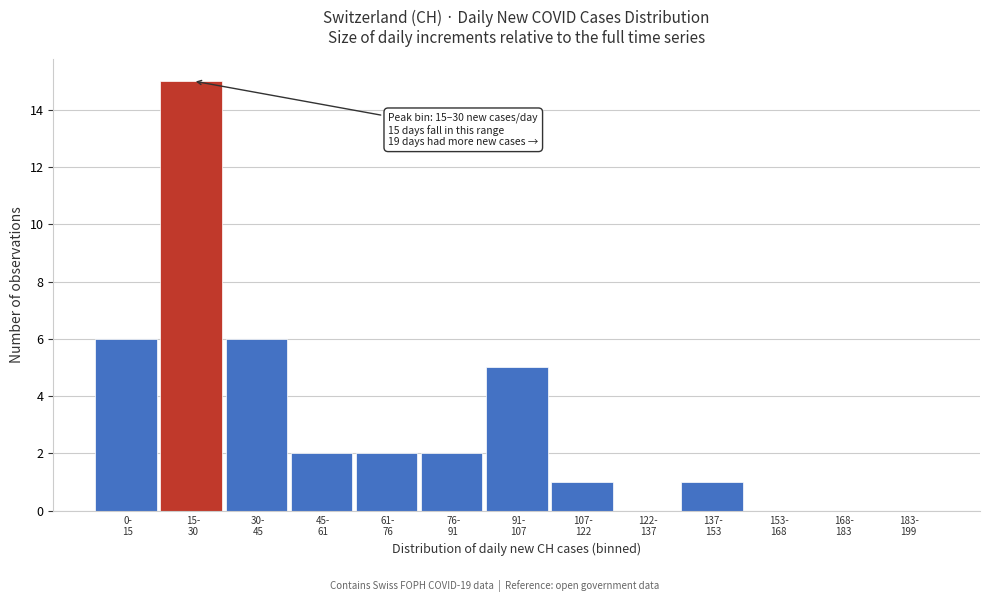

What is the sum of all values?

40